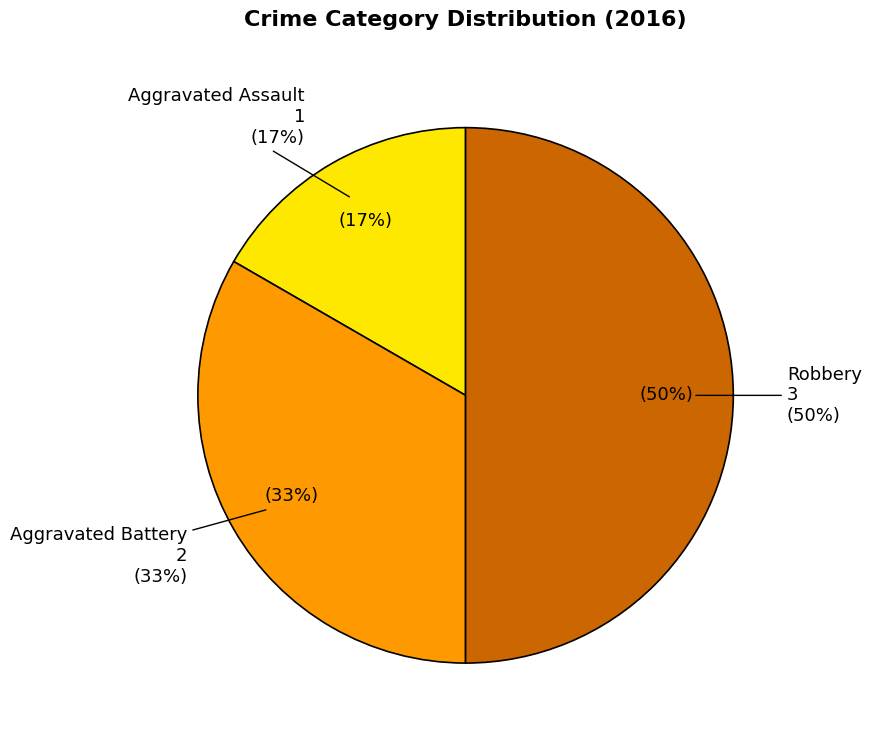

How much of the chart is everything except Robbery?

50.0%